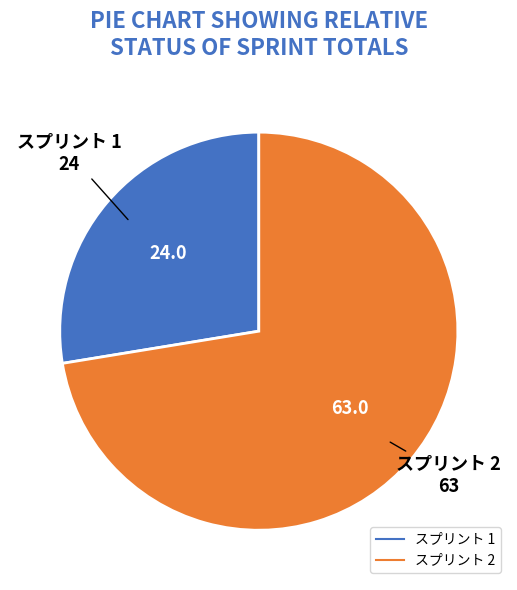

Is there a majority slice in this chart?

Yes